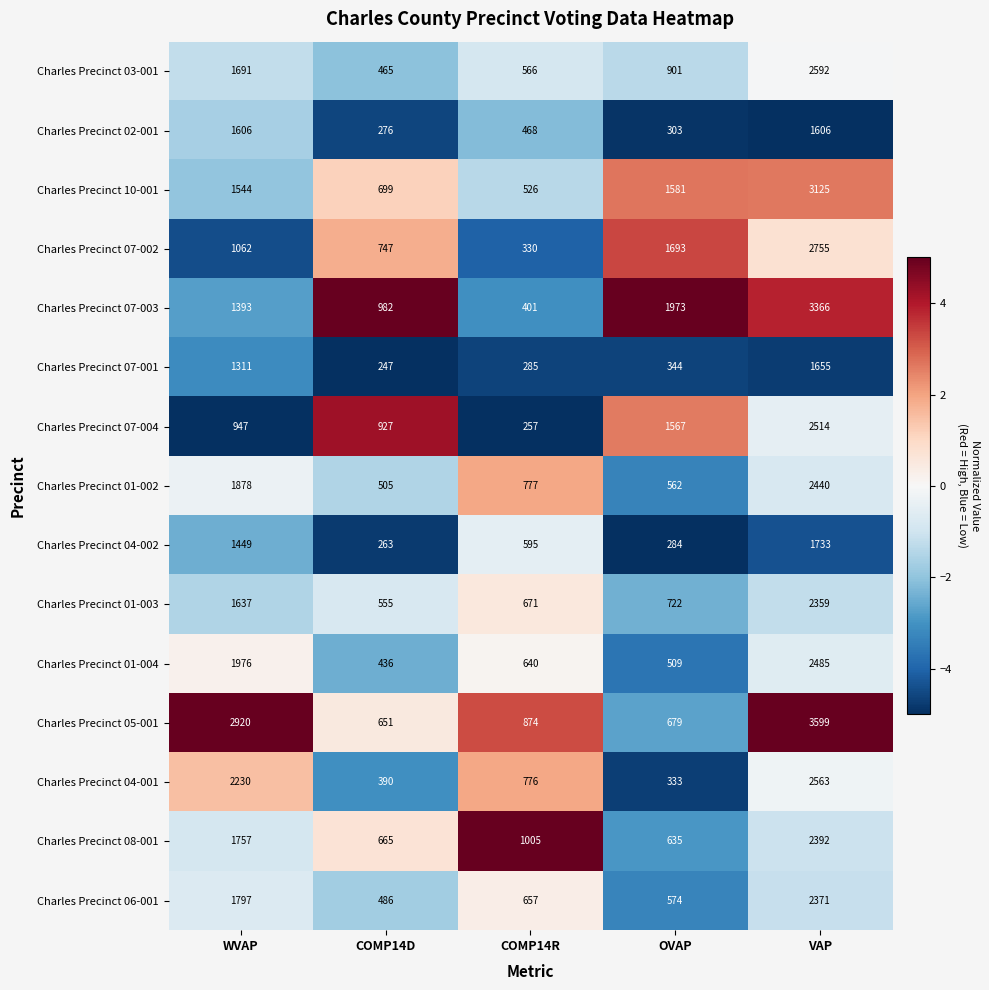

Which series has the largest total across all categories?

Charles Precinct 05-001